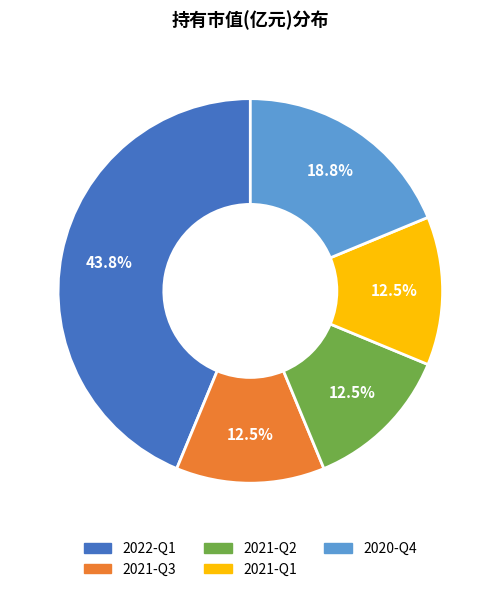

How many slices are in this pie chart?

5